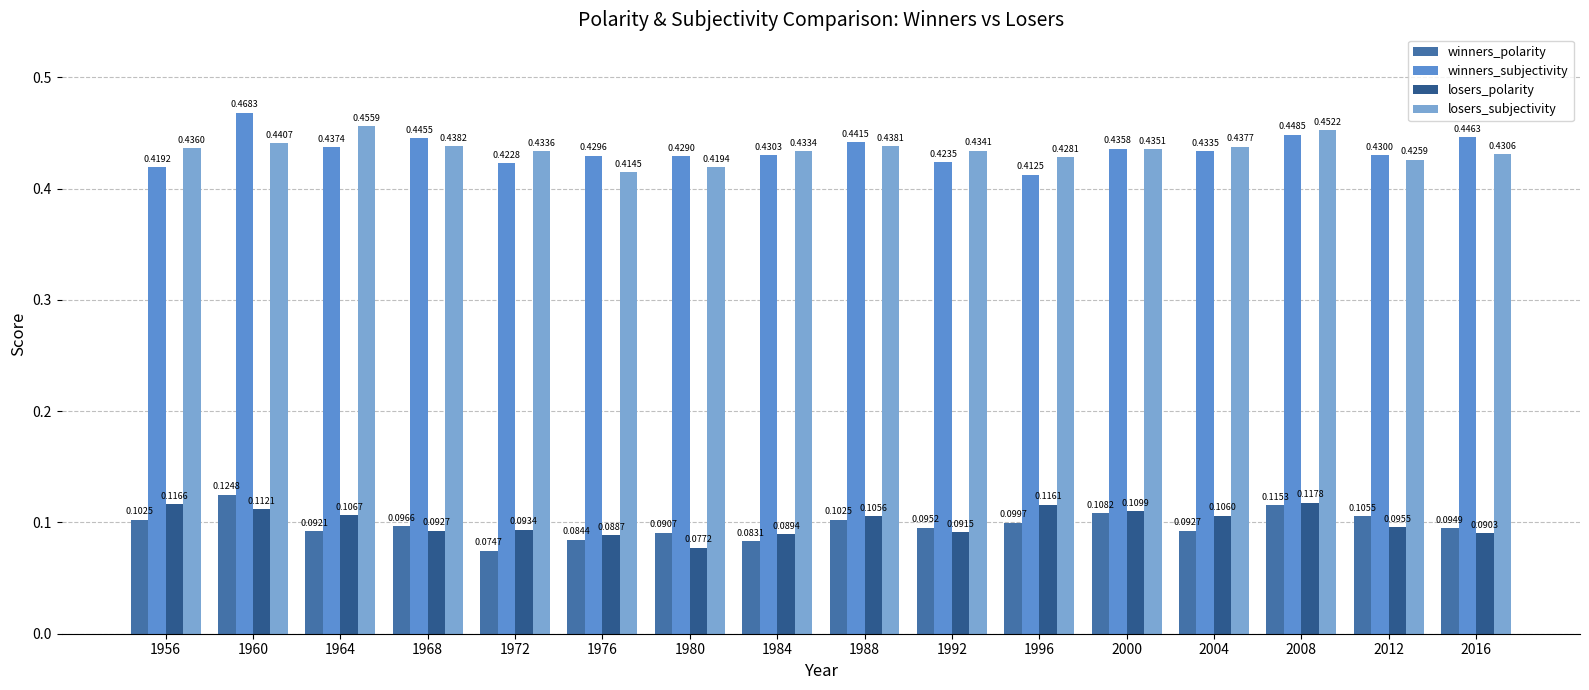

Is it true that losers_subjectivity equals 0.2 at 2000?

False